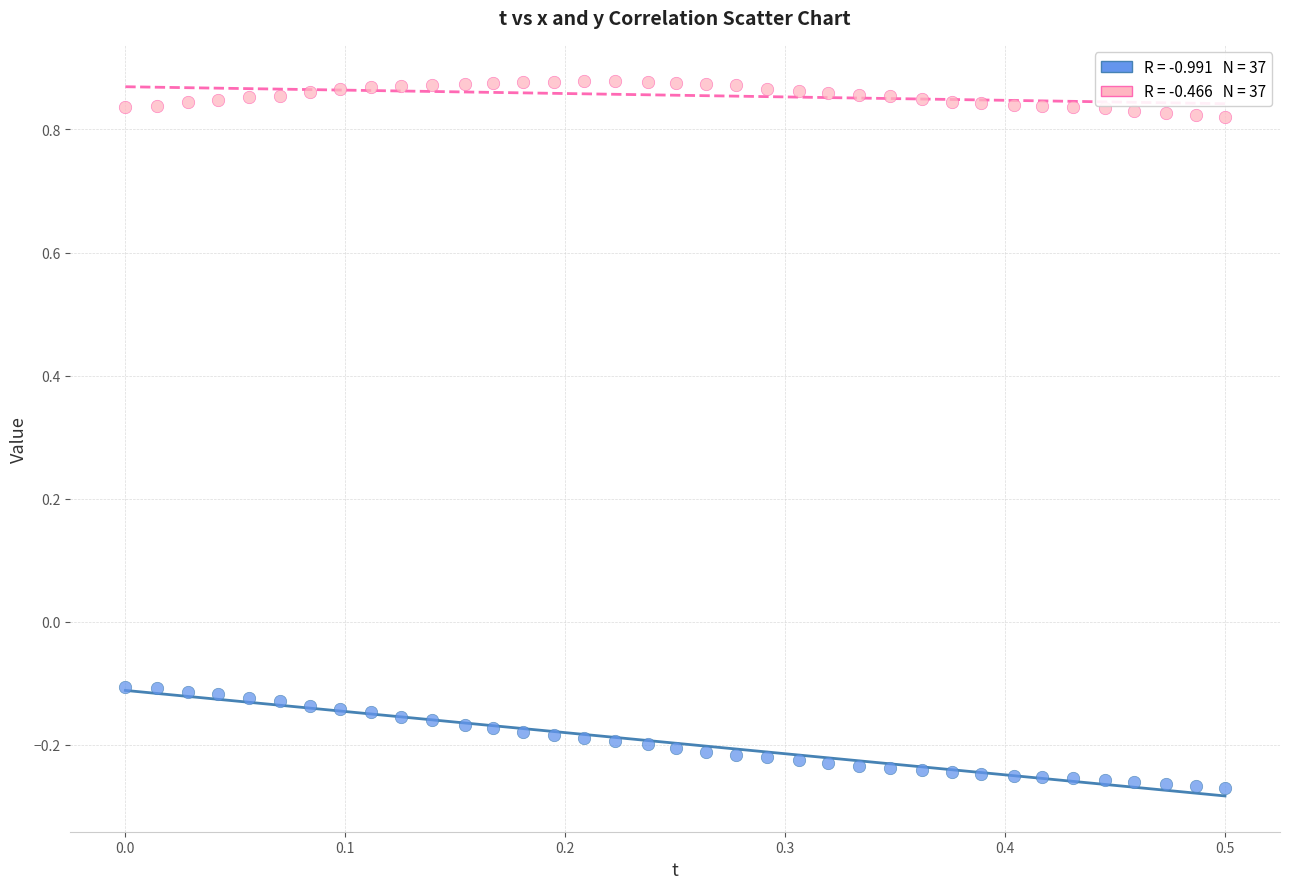

Across all data points, what is the range of Y values (max minus min)?

1.1